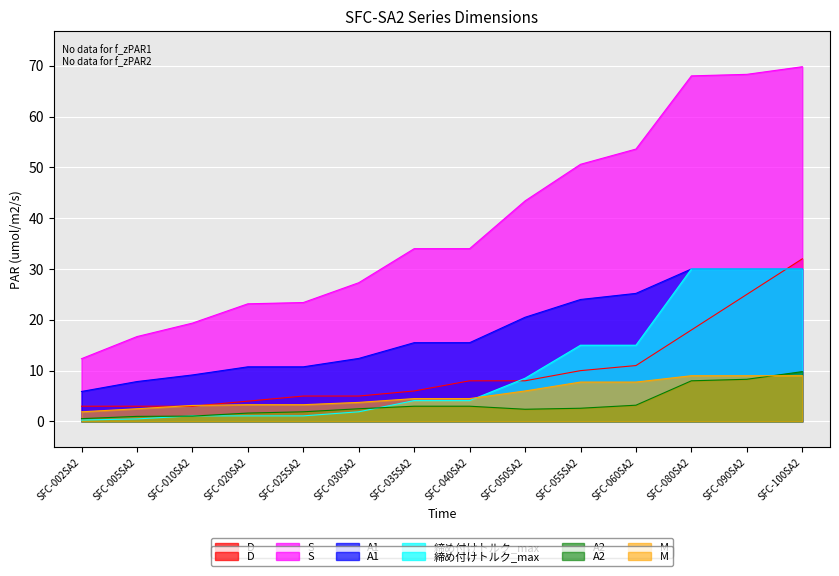

Which has a higher value, SFC-005SA2 or SFC-030SA2?

SFC-030SA2